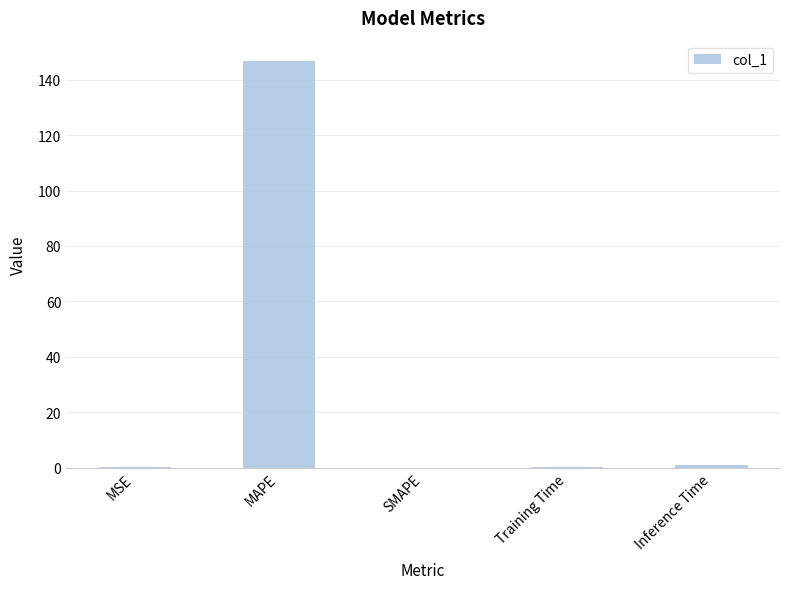

Is it true that the value at SMAPE is -85.9?

False